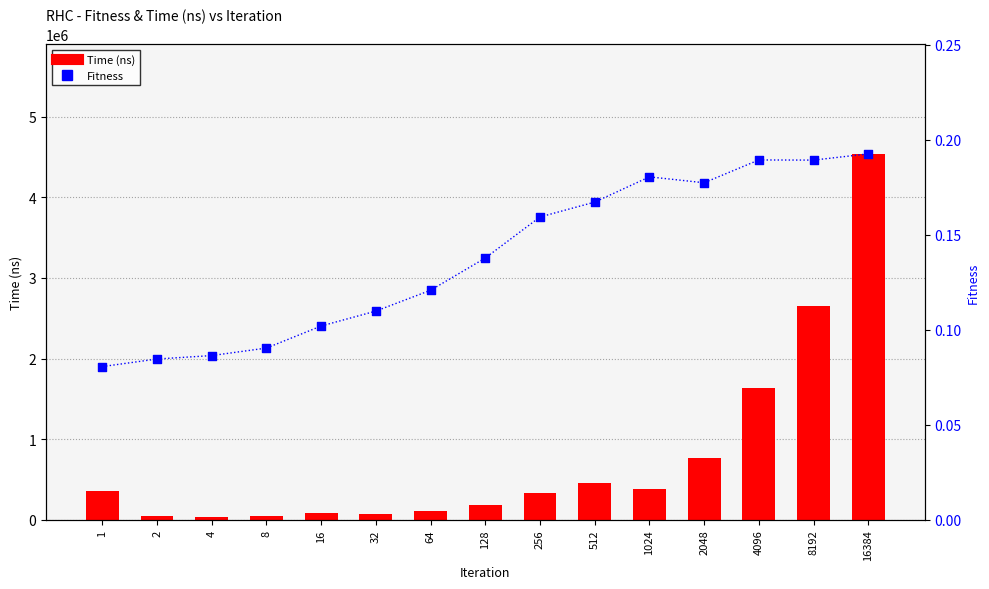

Which series reaches the maximum Y coordinate?

Time (ns)